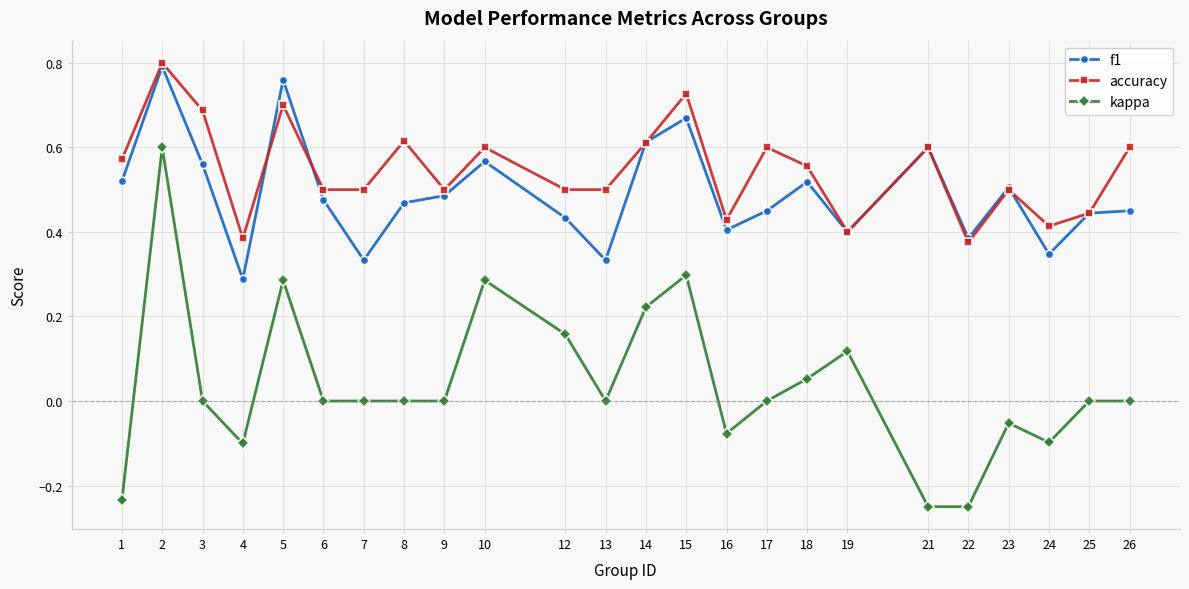

The accuracy series shows 0.3 at 9. True or false?

False